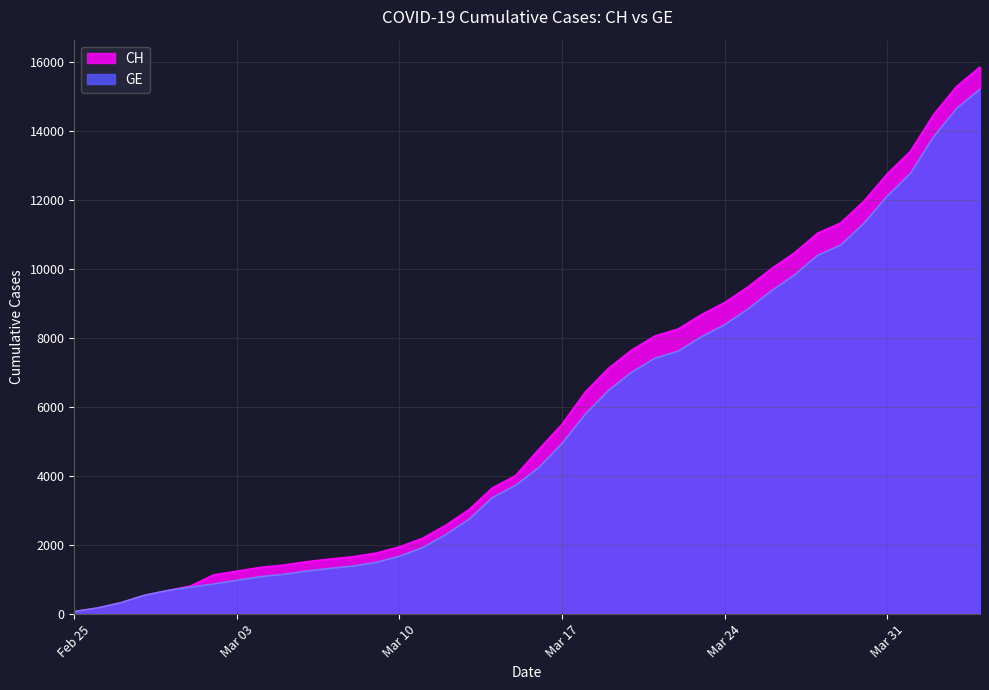

Which series has the widest spread of values?

CH